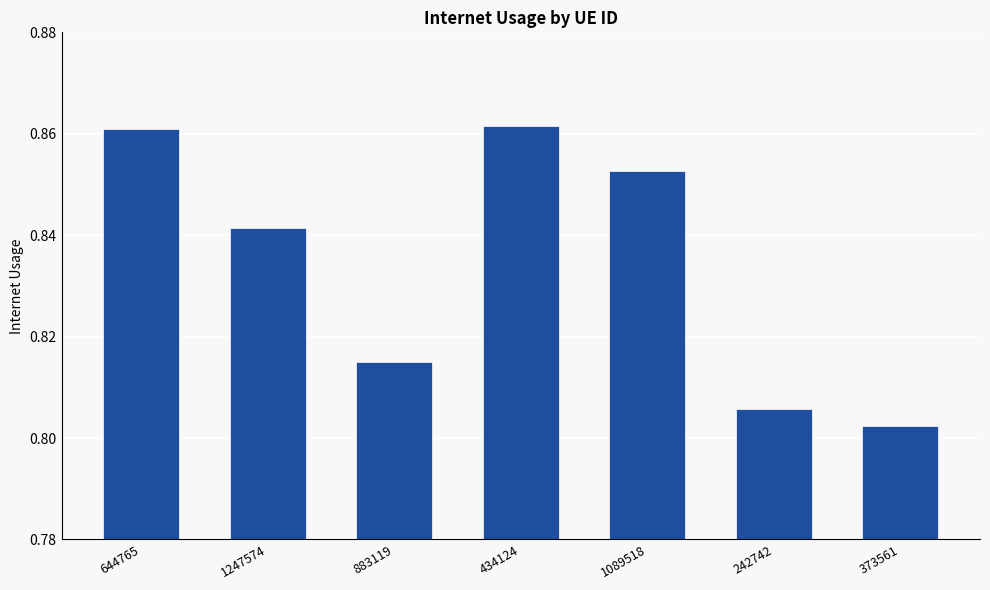

Does the chart contain stacked bars?

No